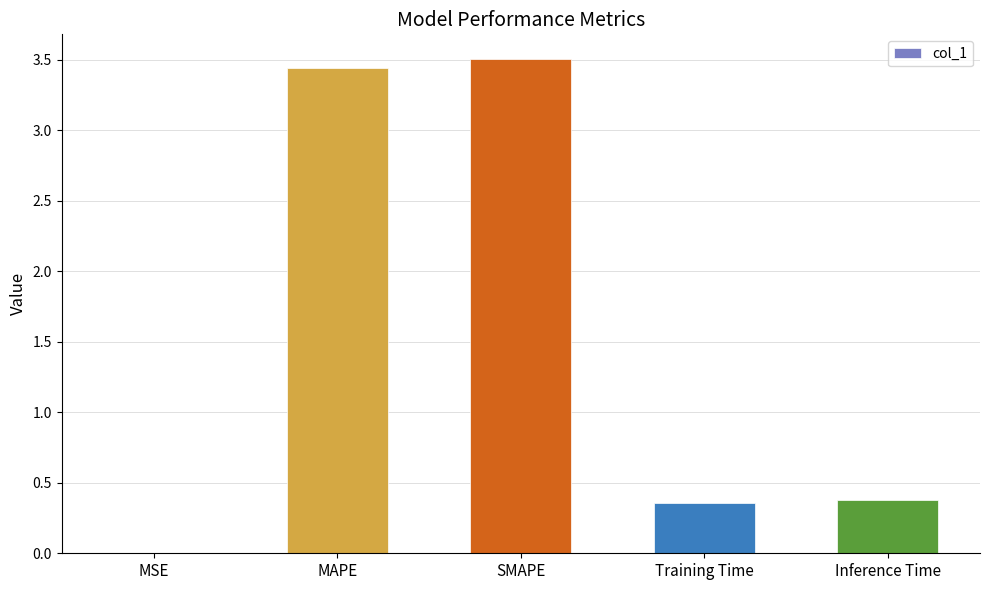

Which category has the highest value across all series?

SMAPE